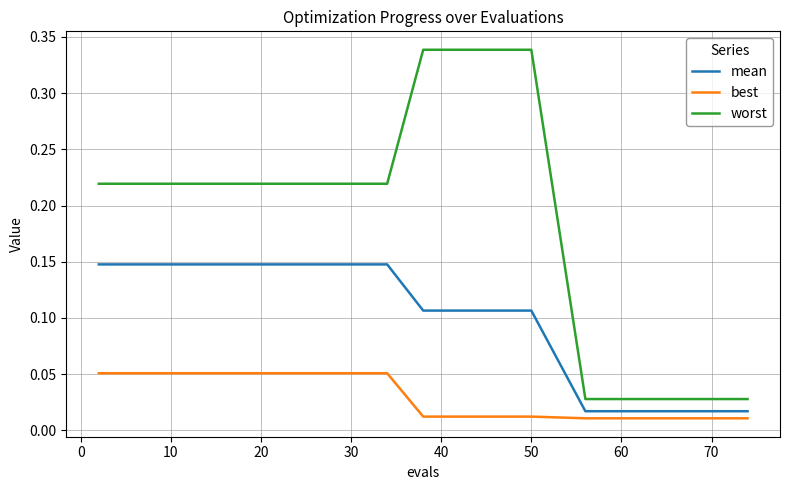

Does the chart have visible grid lines?

Yes